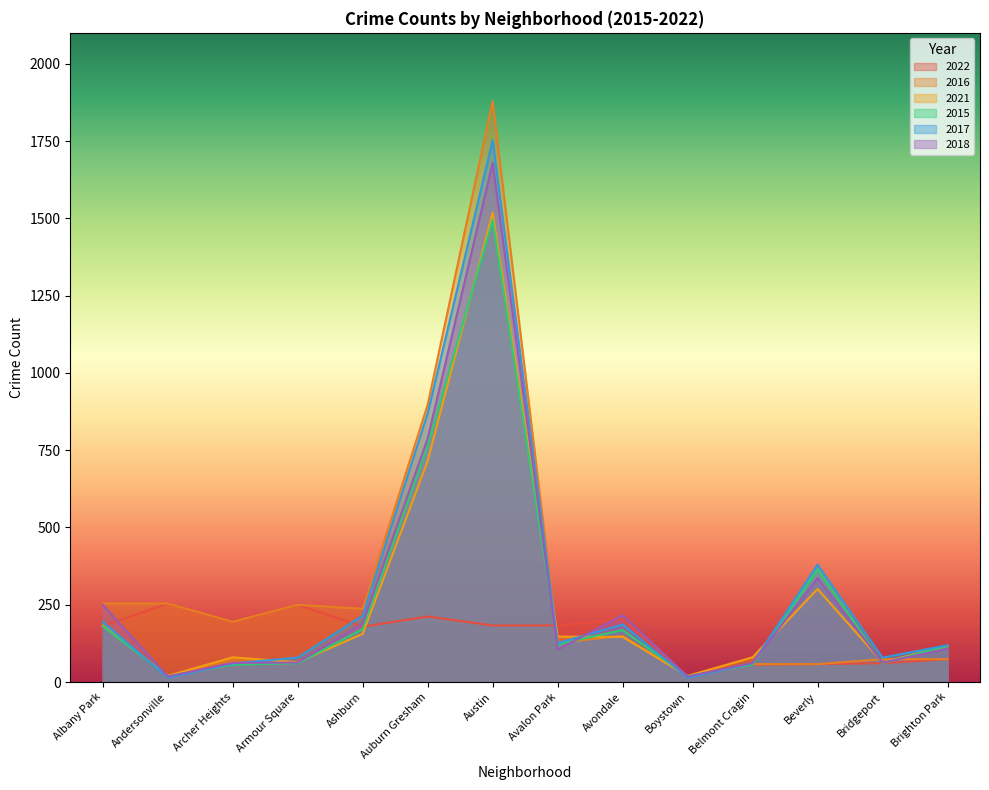

How many values in the 2021 series exceed 146?

6